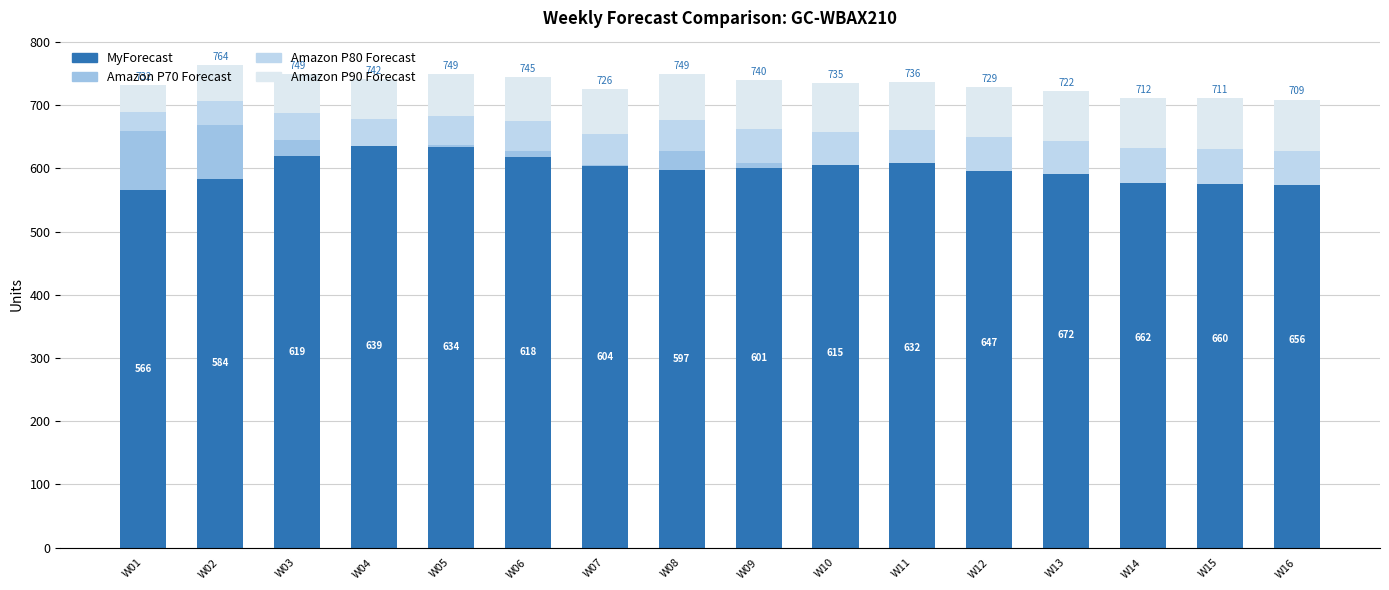

Is it true that MyForecast equals 647 at W12?

True